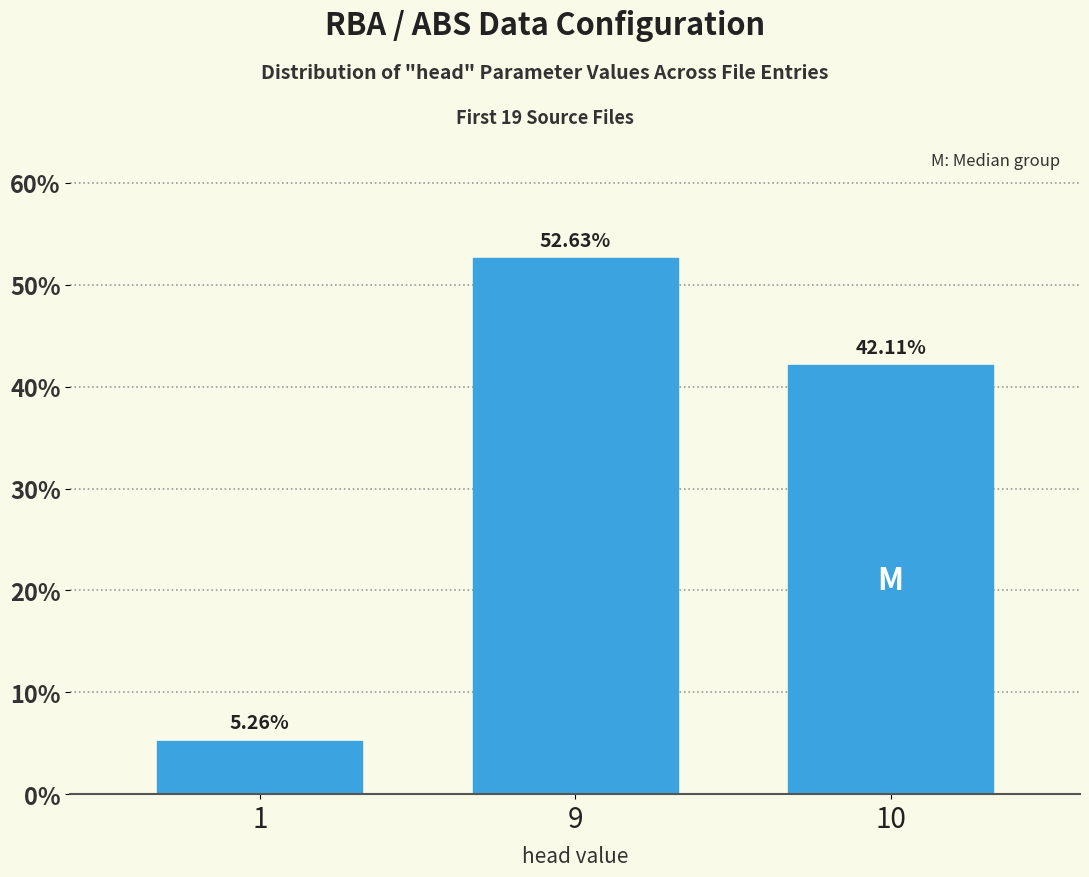

Between 9 and 10, which is larger?

9